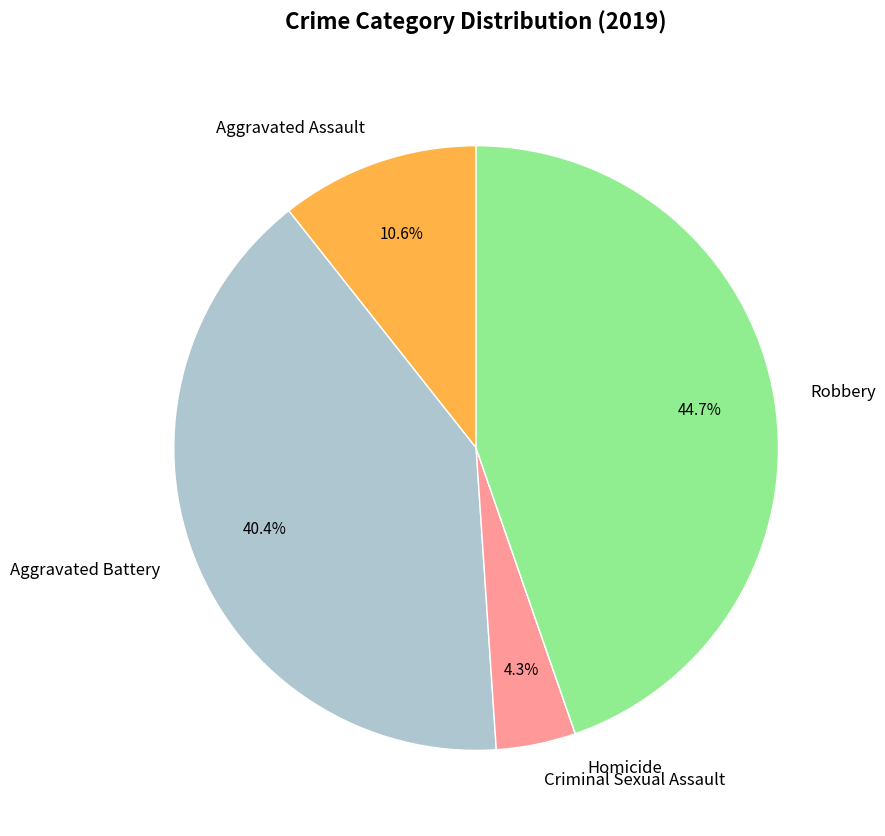

To the nearest percent, what percentage of the pie is Criminal Sexual Assault?

4%